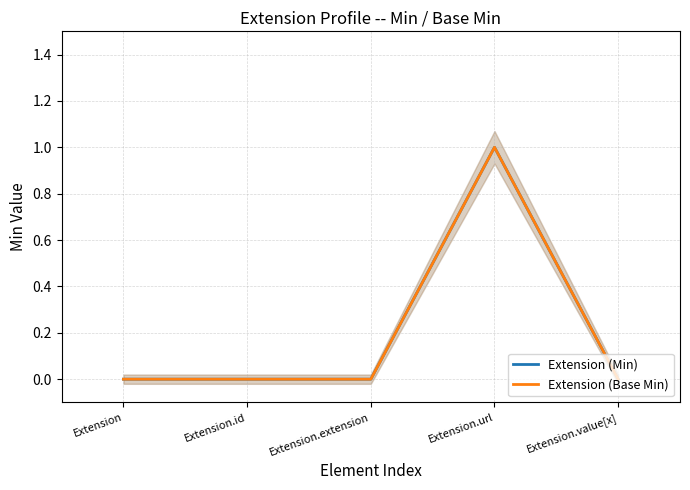

Is it true that Extension (Min) equals 0 at Extension.value[x]?

True